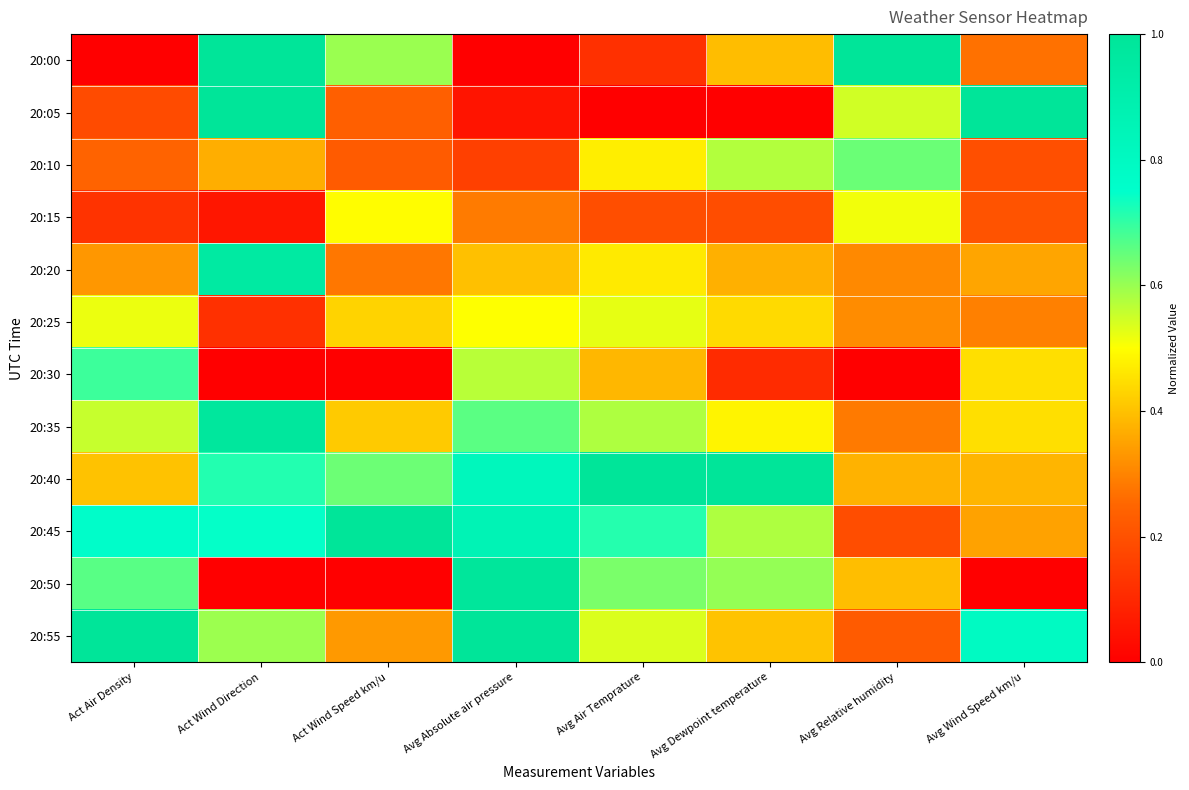

Which has a higher value, Act Wind Direction or Avg Air Temprature?

Act Wind Direction